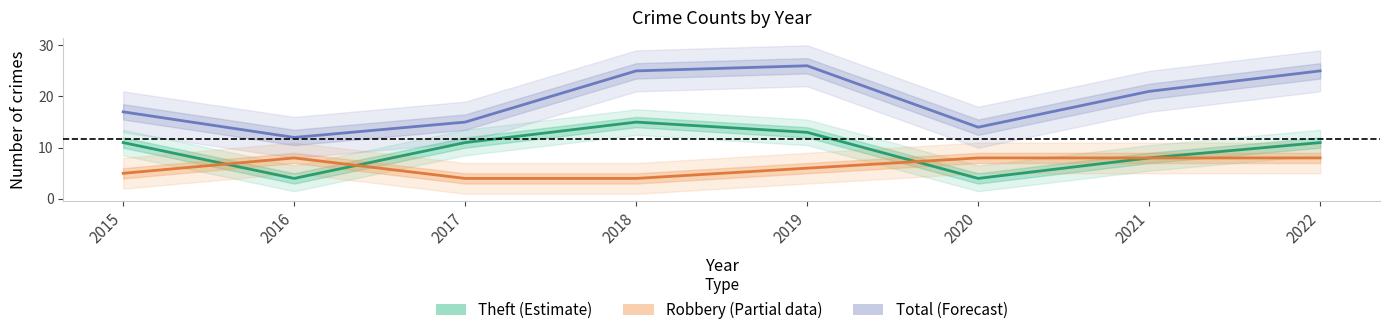

Which series has the largest total across all categories?

Total (Forecast)